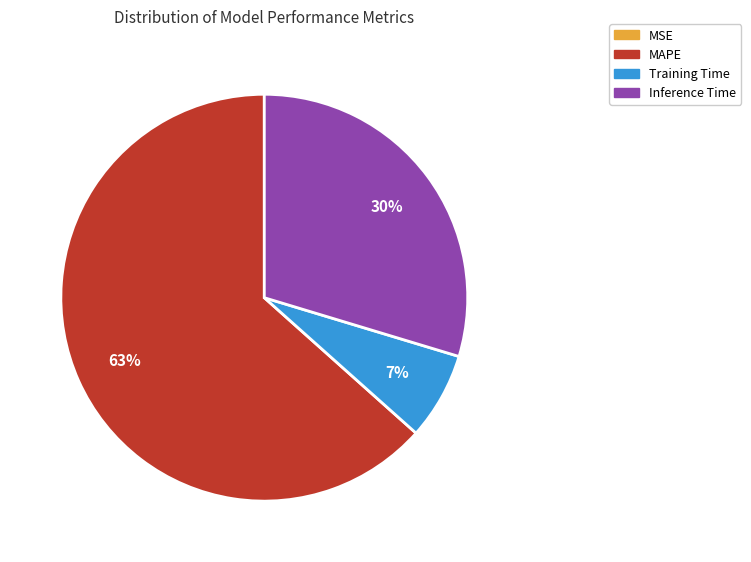

The Inference Time slice represents 30% of the pie. True or false?

True